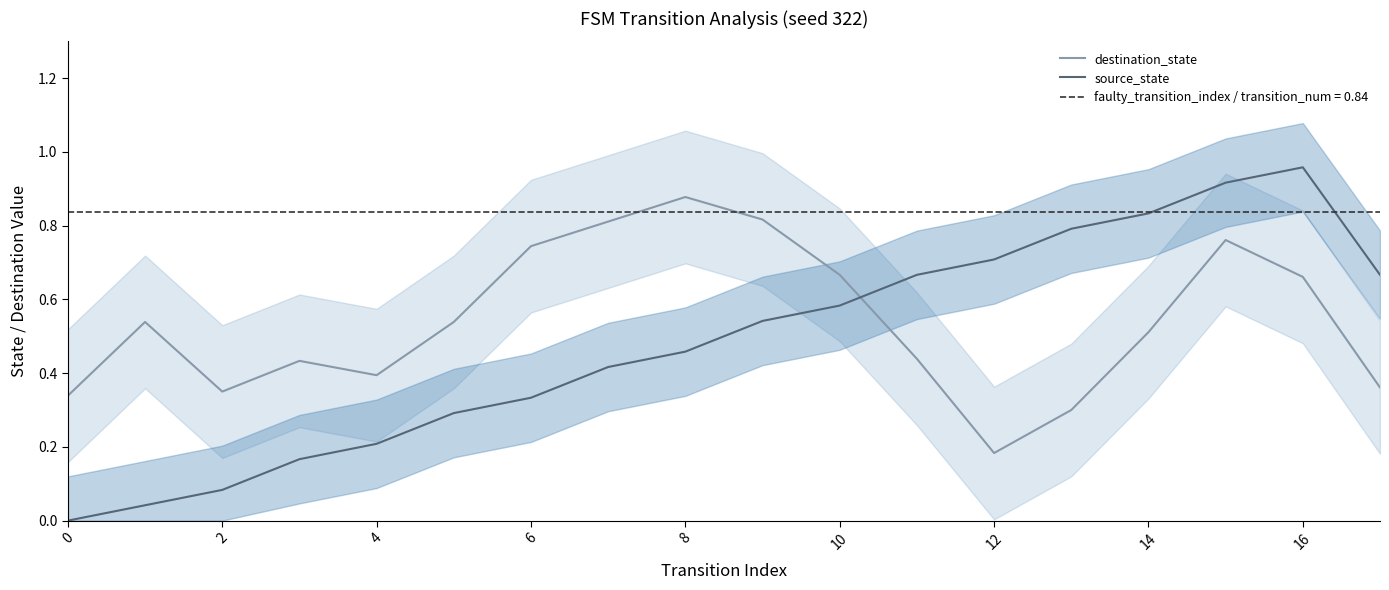

Reading right to left, transcribe all the data shown in this chart.

destination_state: 0.4	0.7	0.8	0.5	0.3	0.2	0.4	0.7	0.8	0.9	0.8	0.7	0.5	0.4	0.4	0.3	0.5	0.3
source_state: 0.7	1.0	0.9	0.8	0.8	0.7	0.7	0.6	0.5	0.5	0.4	0.3	0.3	0.2	0.2	0.1	0.0	0.0